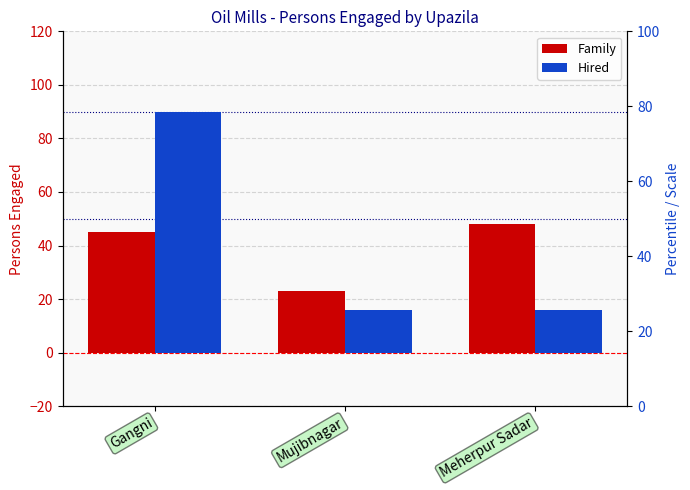

Reading left to right, what are all the values shown in this chart?

Family: Gangni=45	Mujibnagar=23	Meherpur Sadar=48
Hired: Gangni=90	Mujibnagar=16	Meherpur Sadar=16